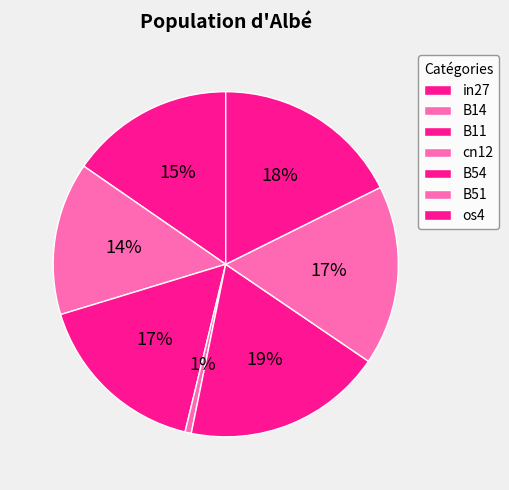

To the nearest percent, what is the difference between the largest and smallest slice percentages?

18%